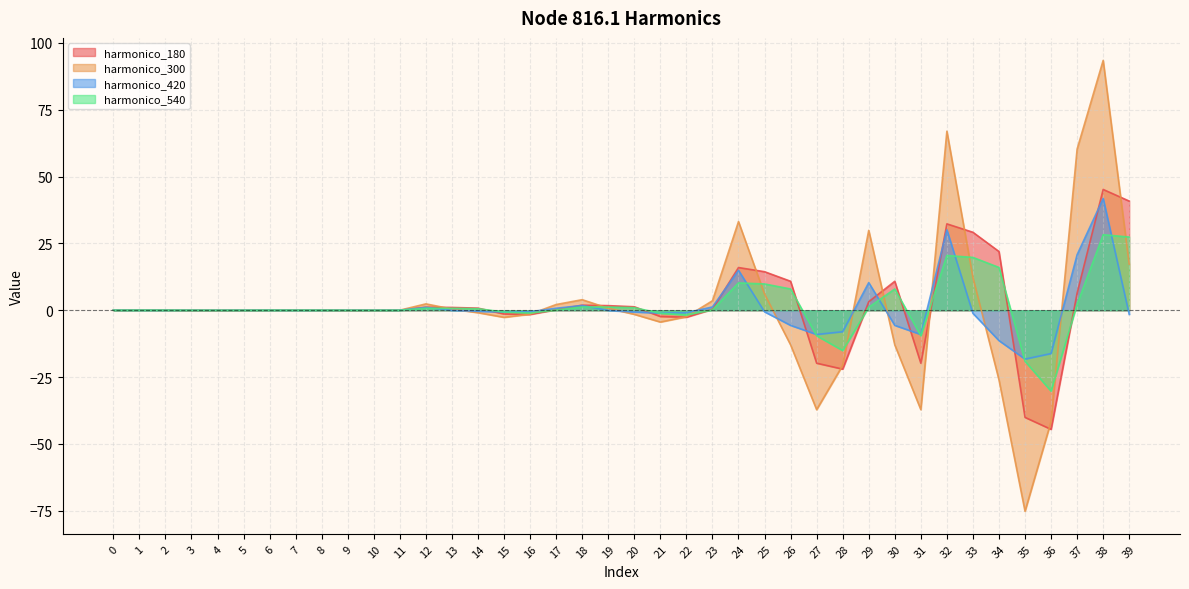

What is the minimum value for harmonico_540?

-30.3